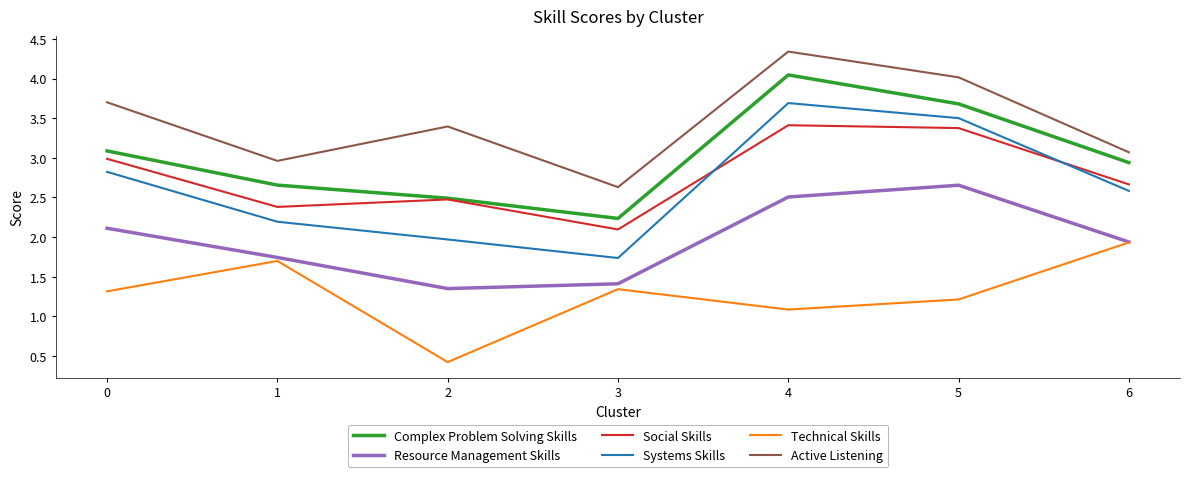

What is the difference between the Systems Skills values at 5 and 4?

0.2